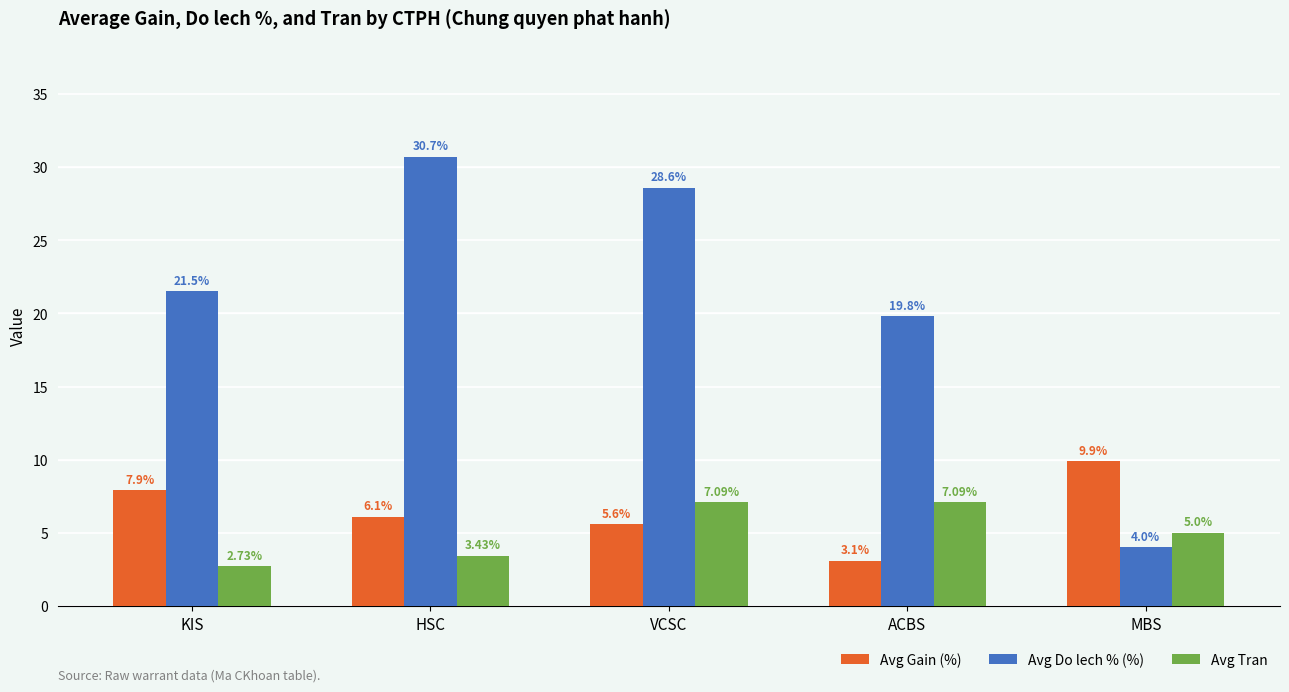

What is the sum of all Avg Tran values?

25.3